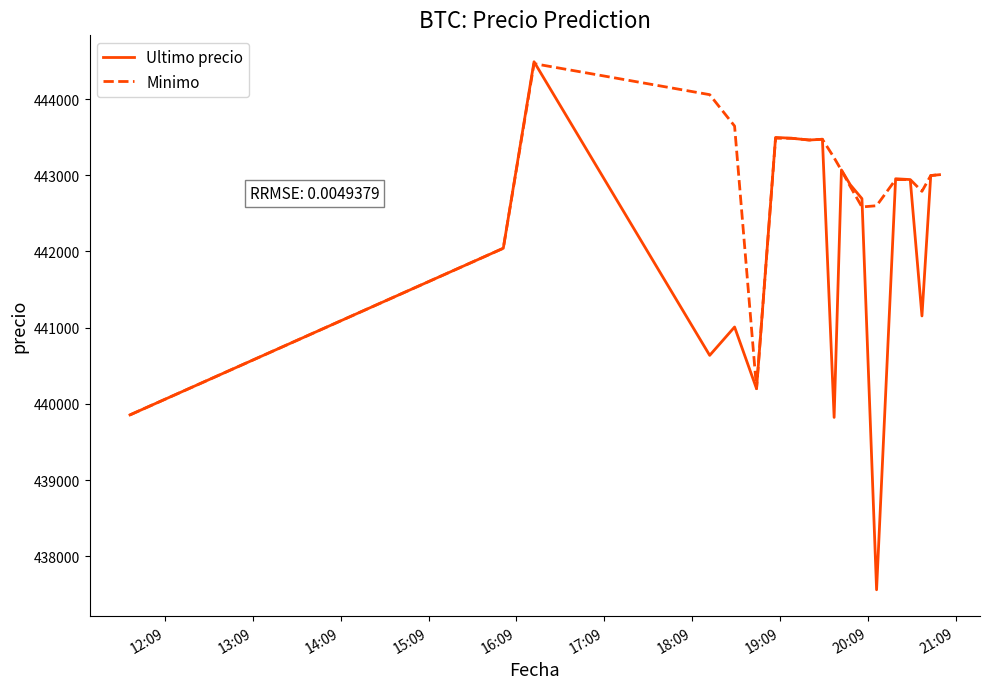

List the series in order of their overall mean, highest first.

Minimo, Ultimo precio